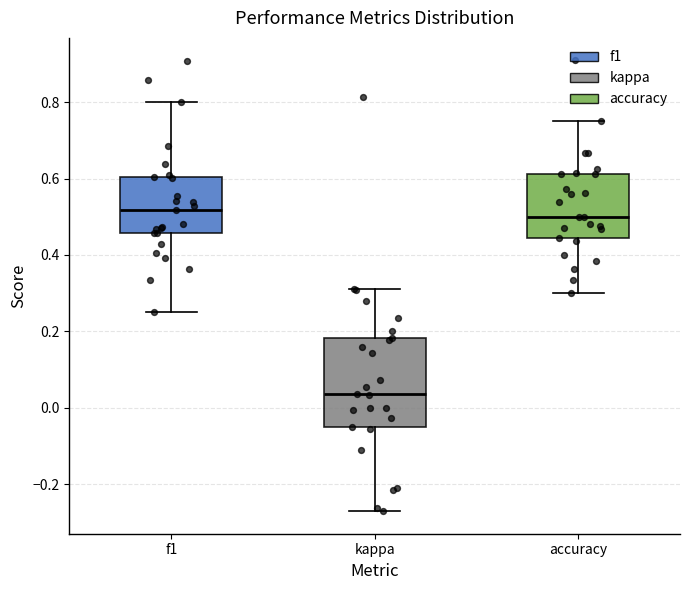

Reading left to right, transcribe this box plot: for each box, give where its median line is, the range the box spans, and where its two whiskers end, as read against the y-axis. The values are not printed on the chart, so give them approximately, as read against the axis.

f1: median 0.52, box 0.46 to 0.60, whiskers 0.26 to 0.80
kappa: median 0.04, box -0.04 to 0.18, whiskers -0.28 to 0.32
accuracy: median 0.50, box 0.44 to 0.62, whiskers 0.30 to 0.76